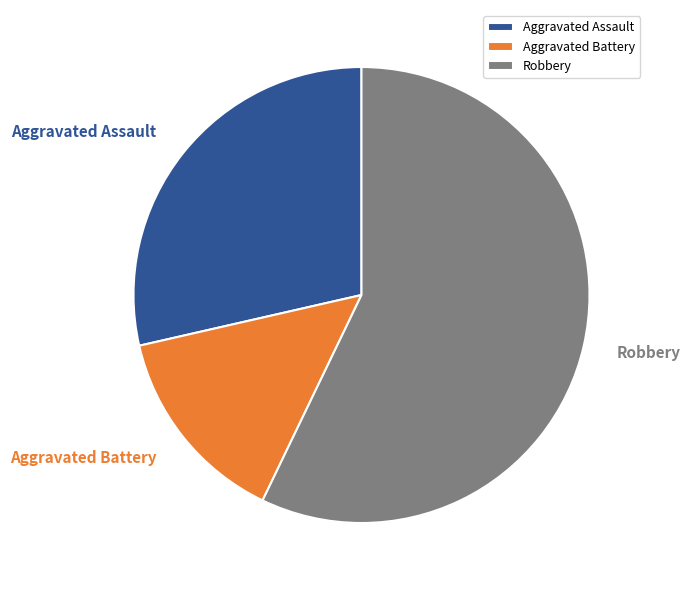

True or false: Aggravated Assault accounts for 17% of the total.

False